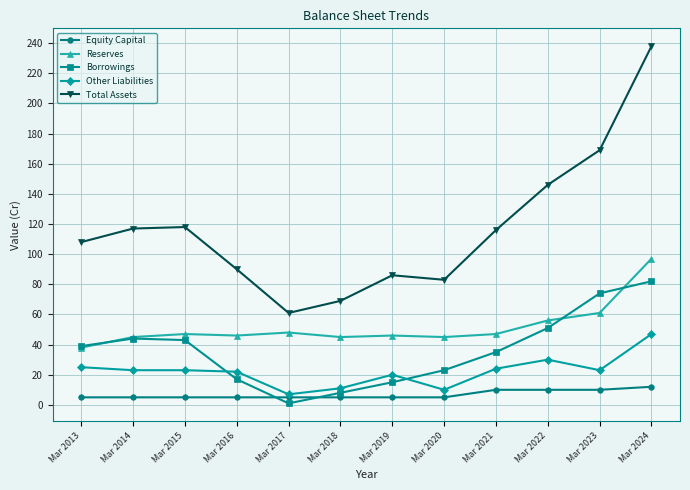

How many data points does each series have?

12